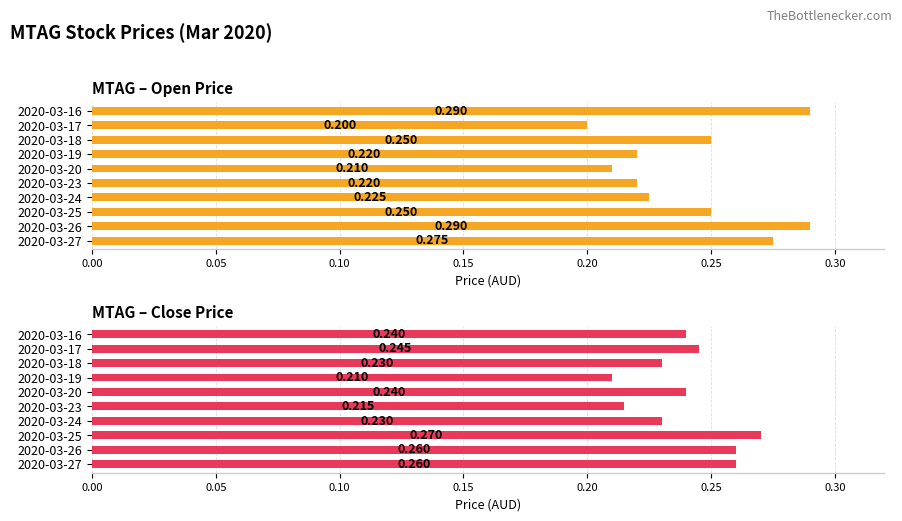

The close series shows 0.1 at 2020-03-16. True or false?

False